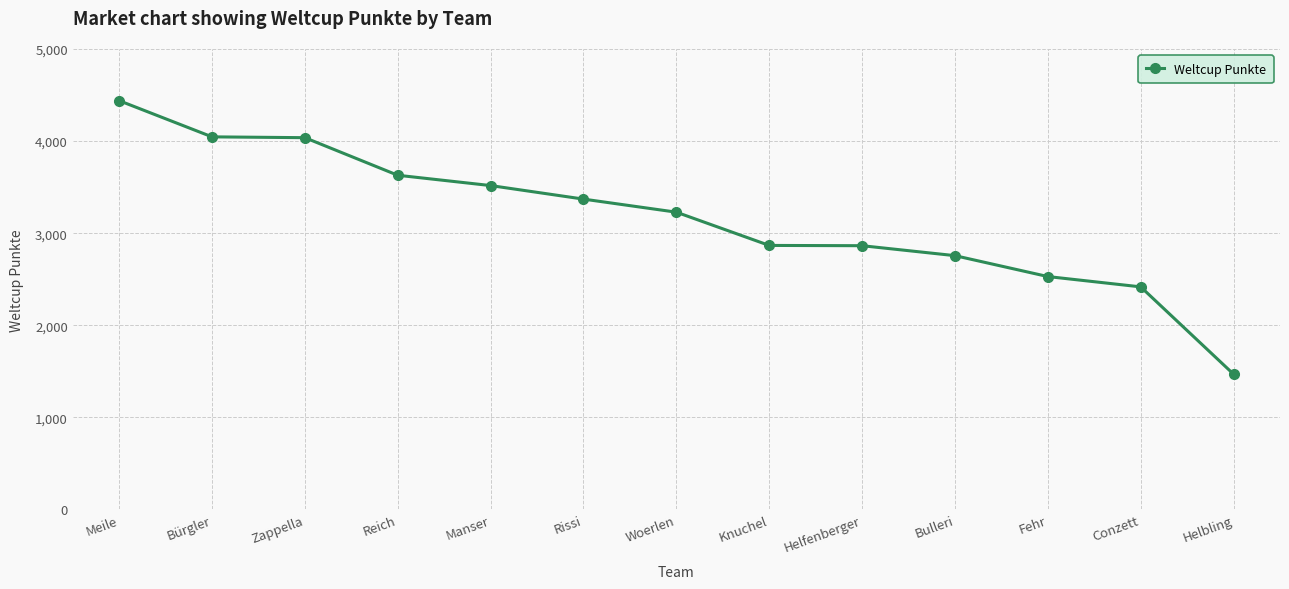

What is the label of the 13th point from the right?

Meile